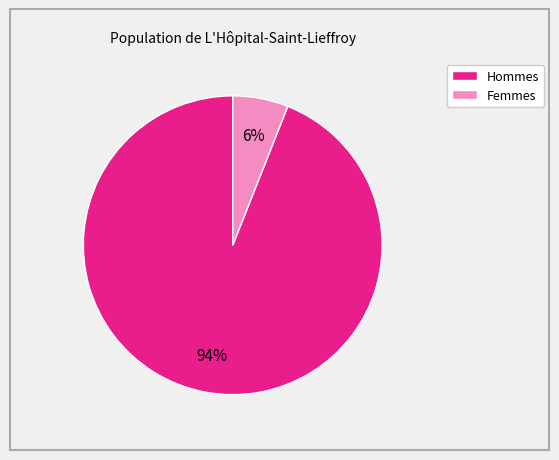

How many segments does this pie chart have?

2